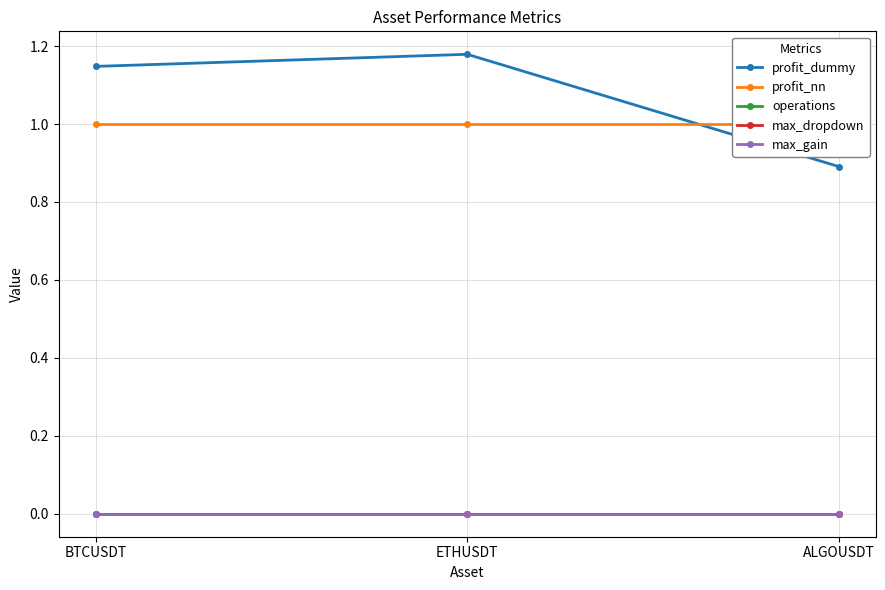

Which series has the widest spread of values?

profit_dummy